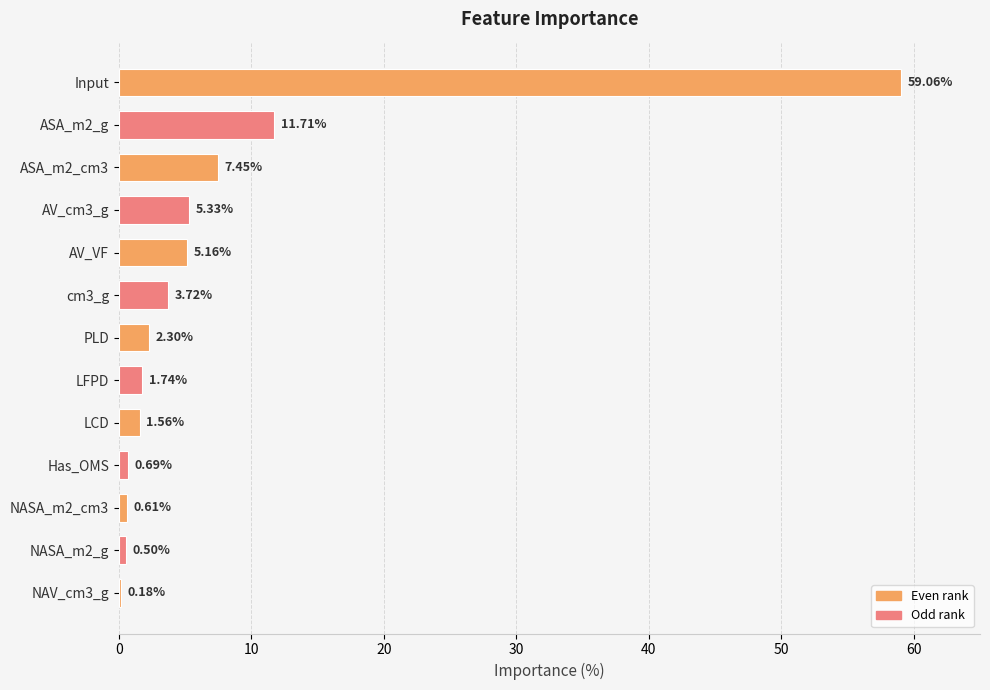

What is the change in value from PLD to Has_OMS?

-1.6